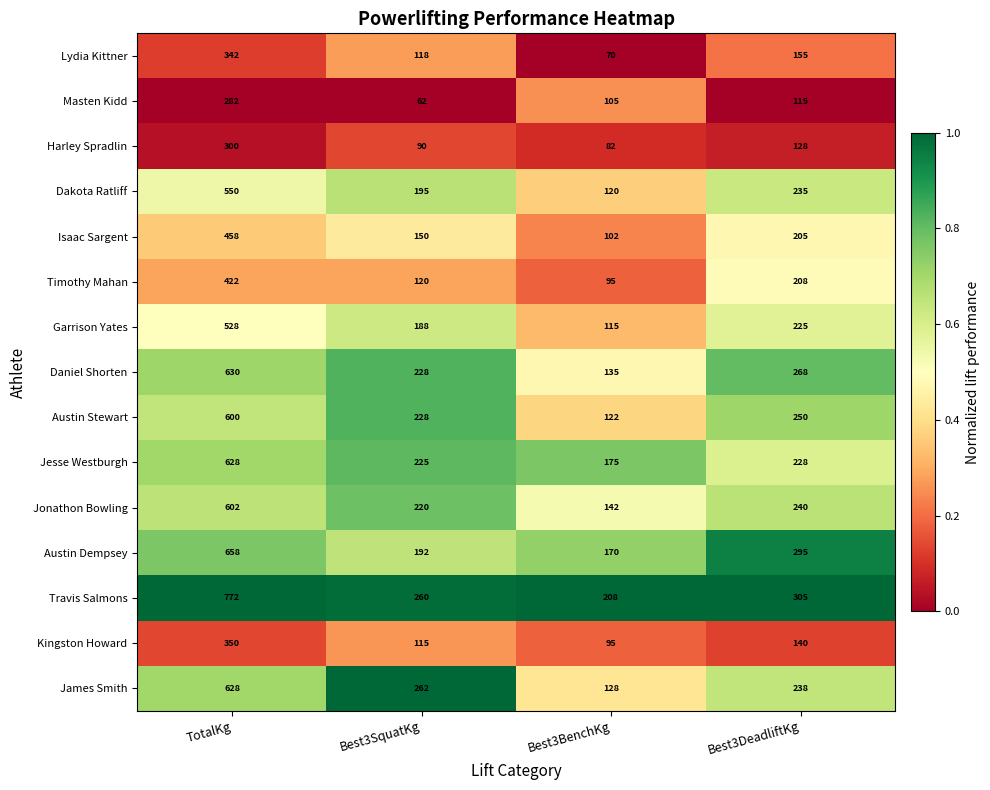

Which label corresponds to the largest value in the chart?

TotalKg